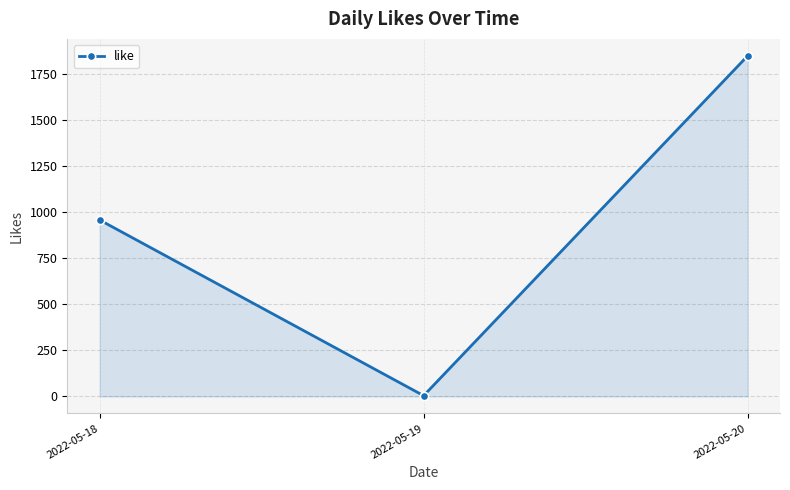

What is the value of the 2nd point from the left?

4